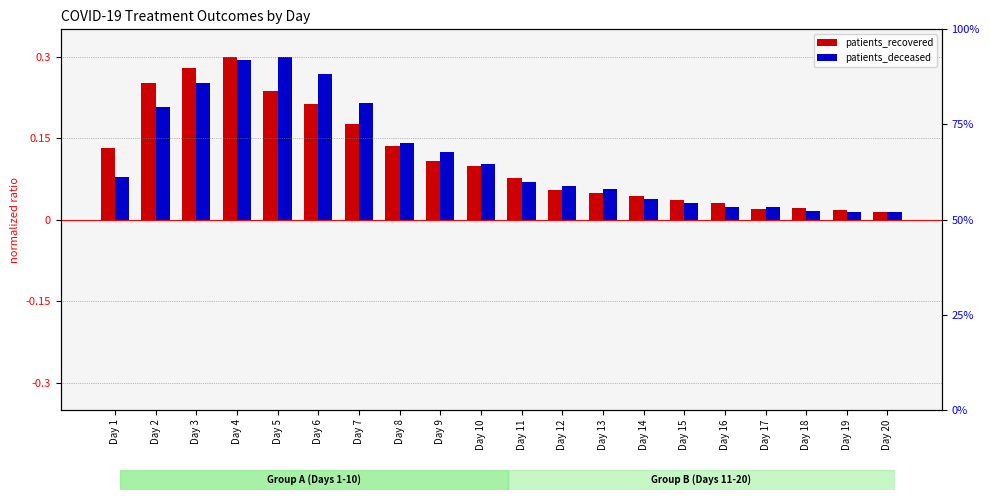

The value of patients_recovered at Day 4 is 0.5. True or false?

False